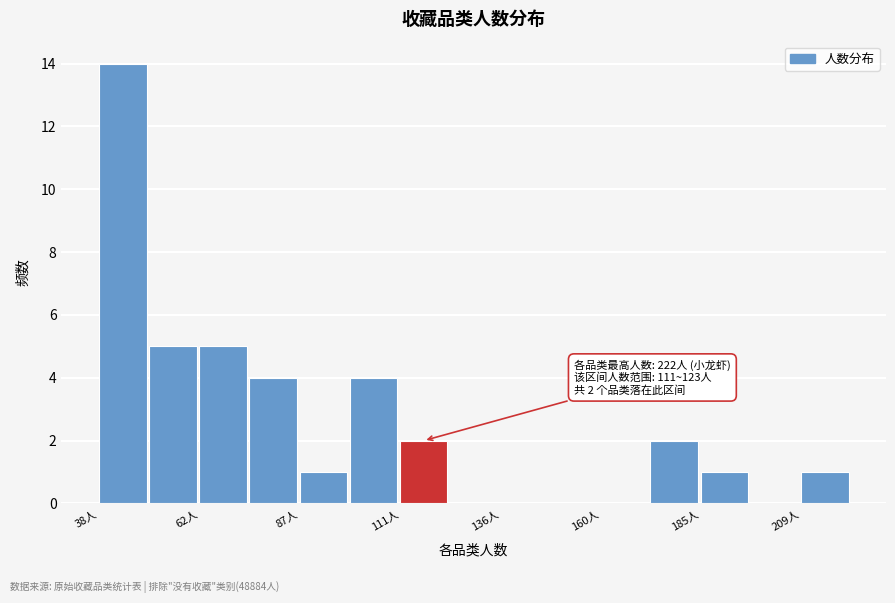

Read against the x-axis, roughly where is the centre of the tallest bar?

45